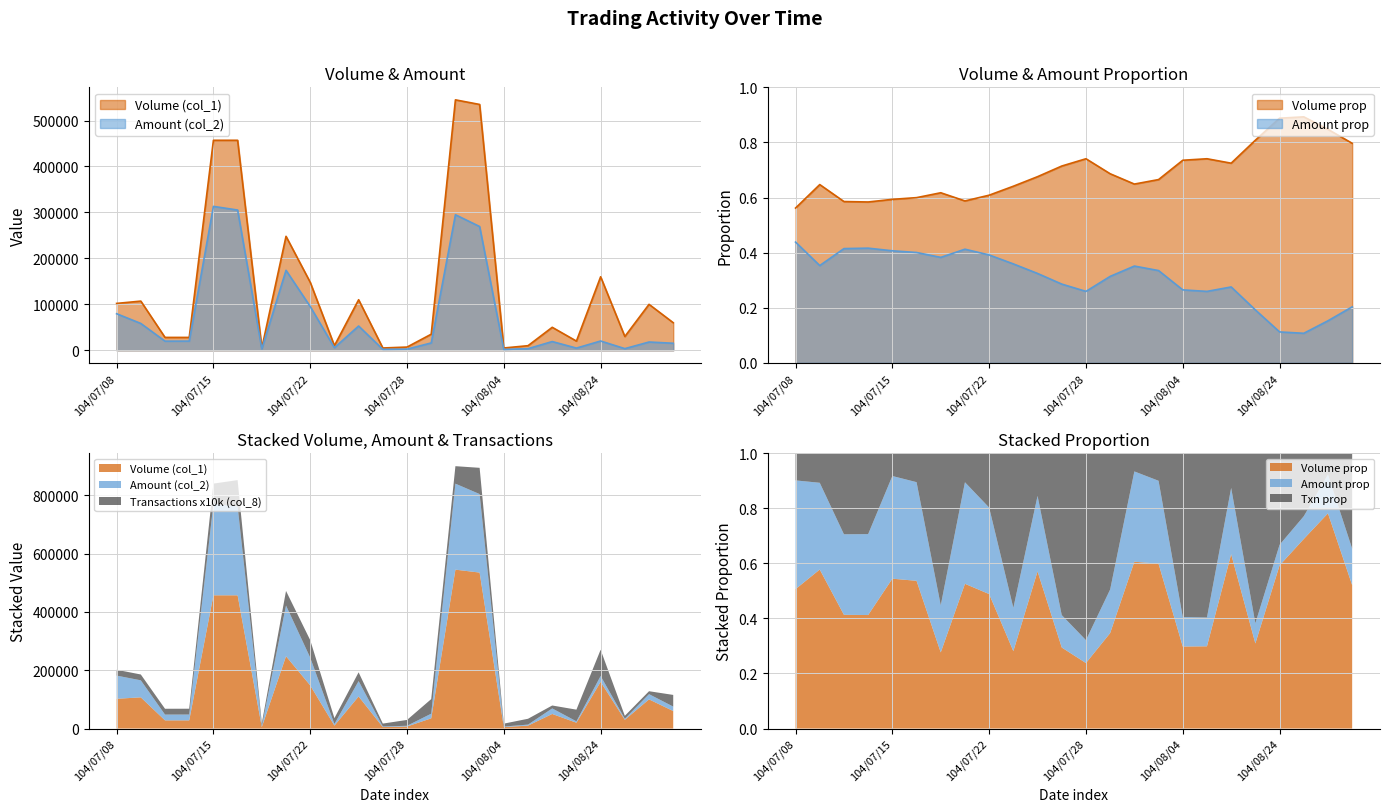

At which category does Amount (col_2) reach its first local valley?

104/07/13